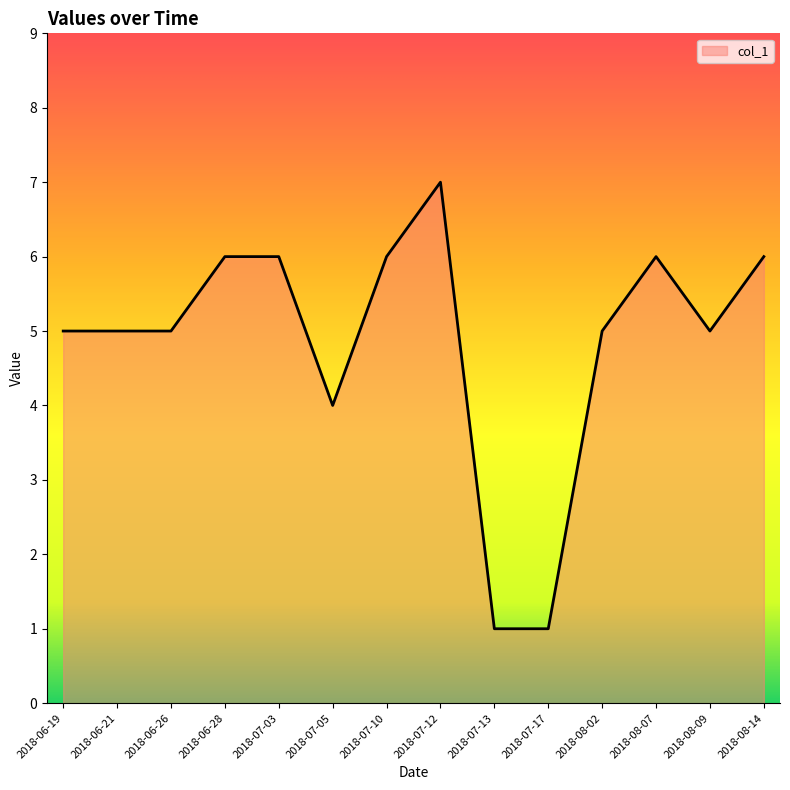

The value at 2018-08-02 is 5. True or false?

True